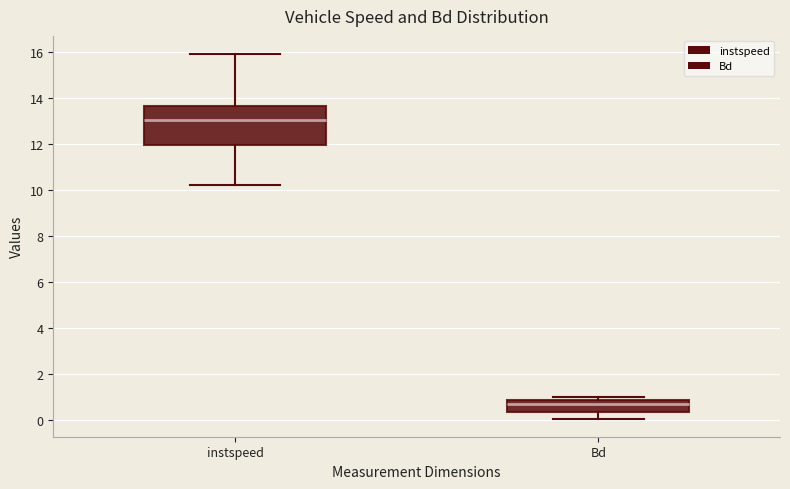

Which box has the lowest median line?

Bd